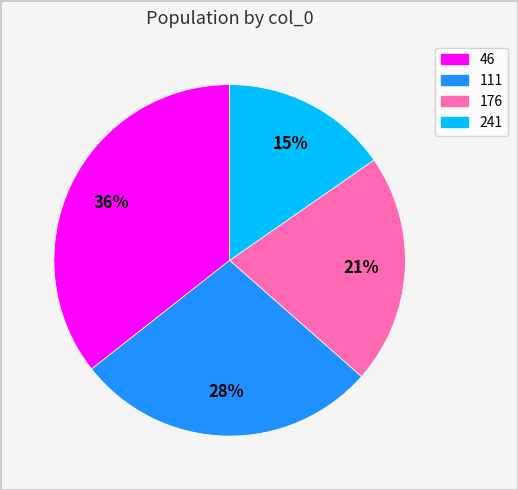

Do 176 and 111 together represent more than half of the pie?

No